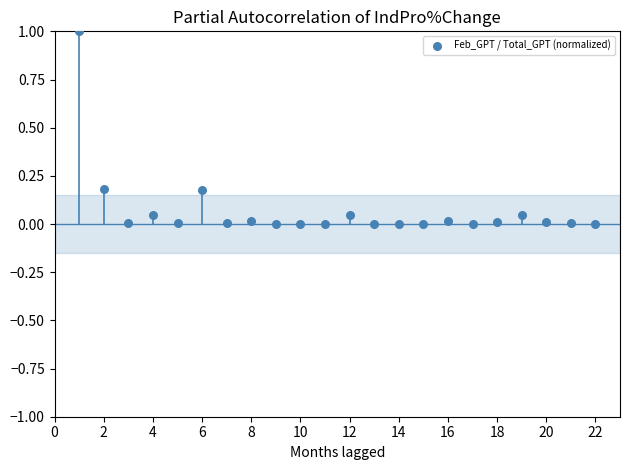

What is the range of Y values (max minus min)?

1.0